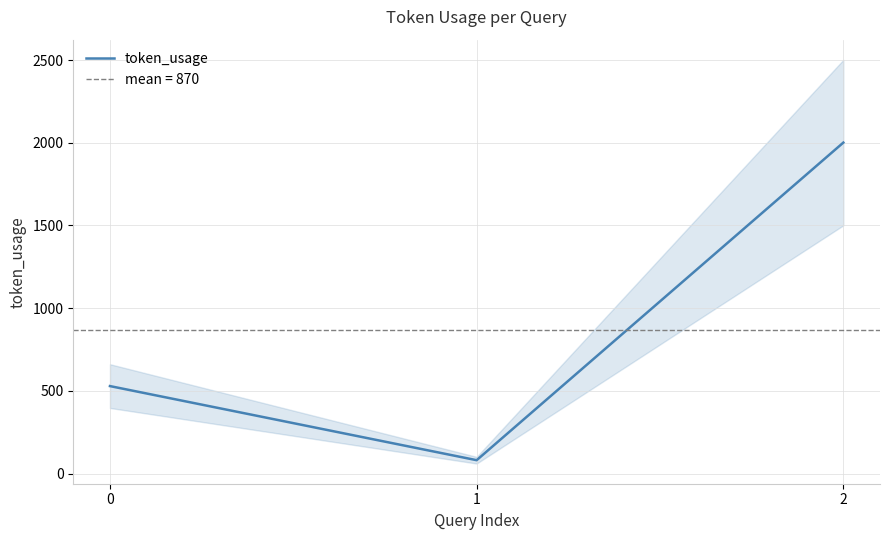

Reading left to right, list all the values displayed in this chart.

529	81	2001